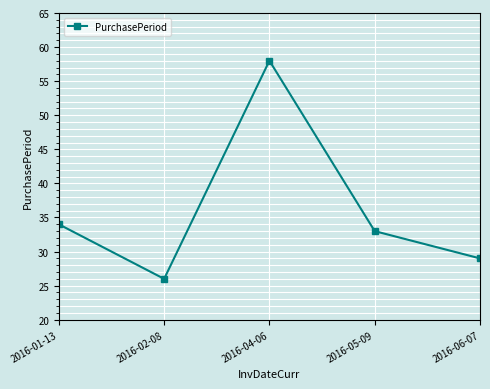

What is the ratio of the value at 2016-06-07 to the value at 2016-05-09?

0.9